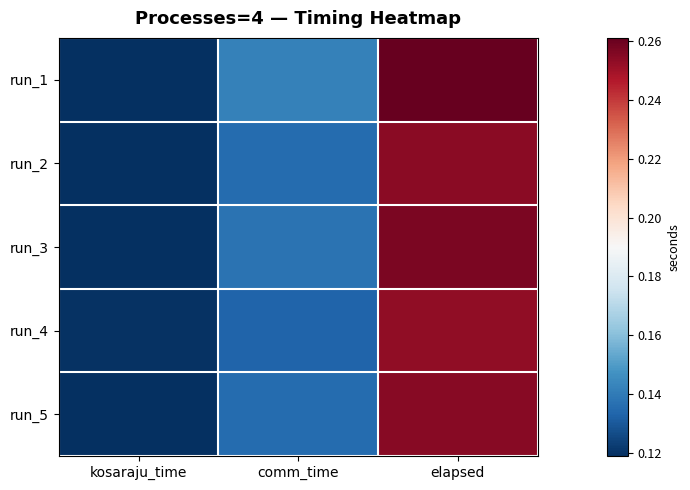

At which category is the sum across all series the highest?

elapsed